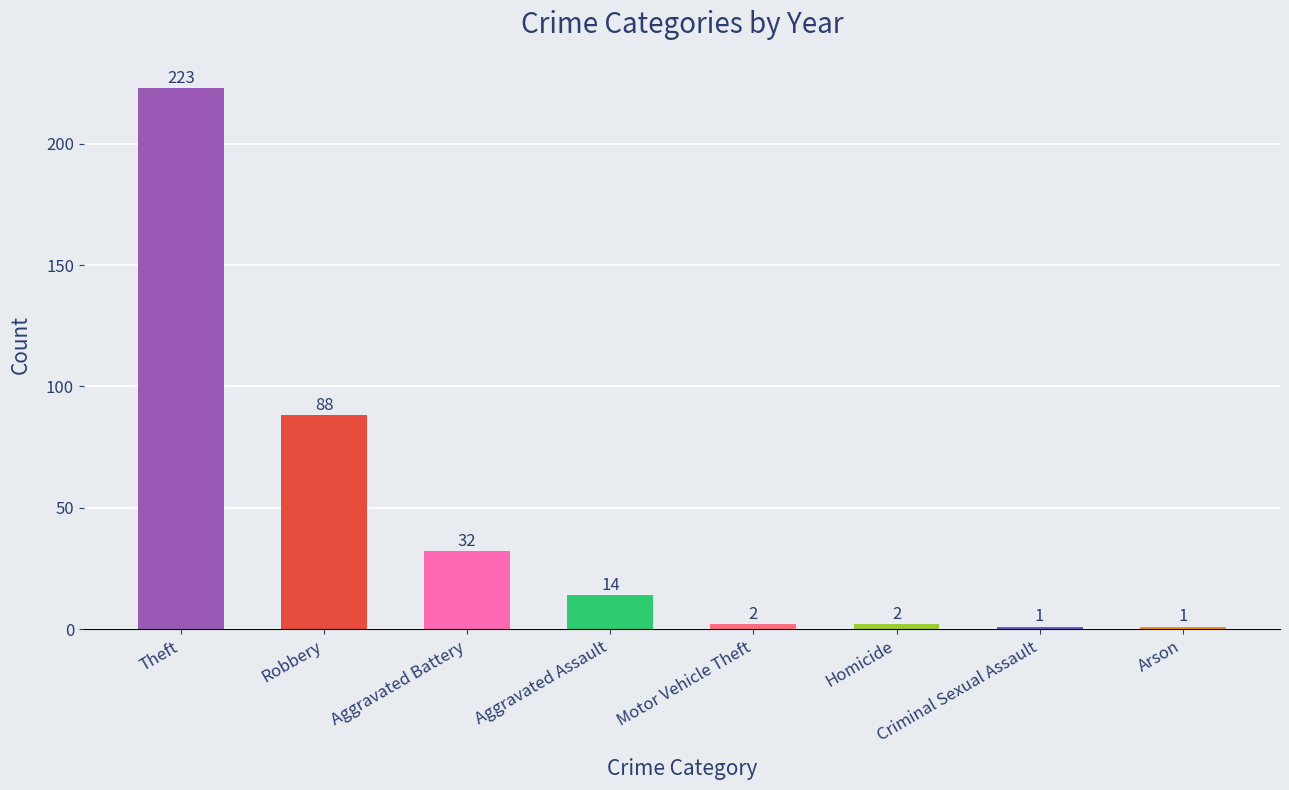

Is it true that the value at Theft is 223?

True